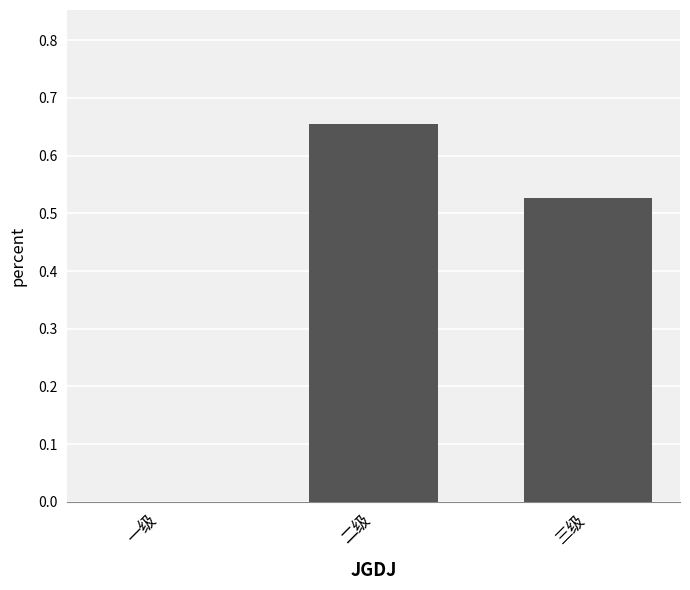

What is the sum of all values?

1.2